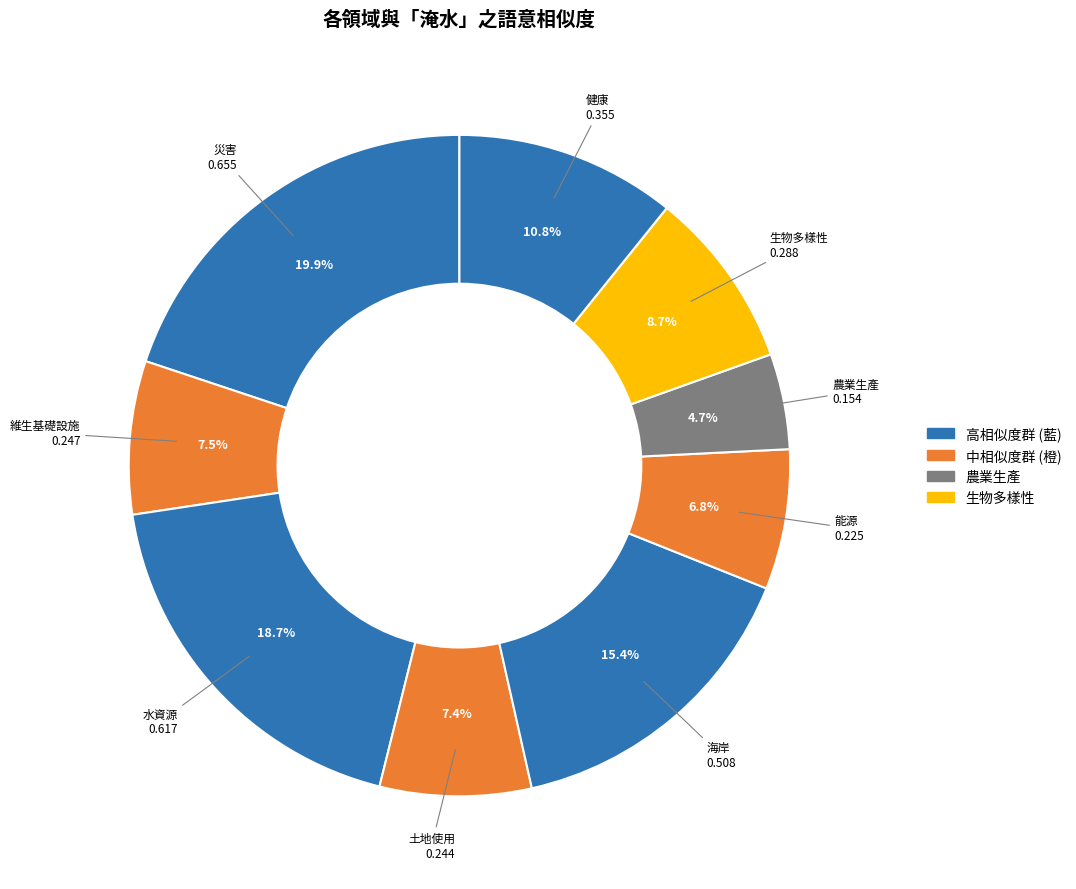

To the nearest percent, what is the average slice percentage?

11%